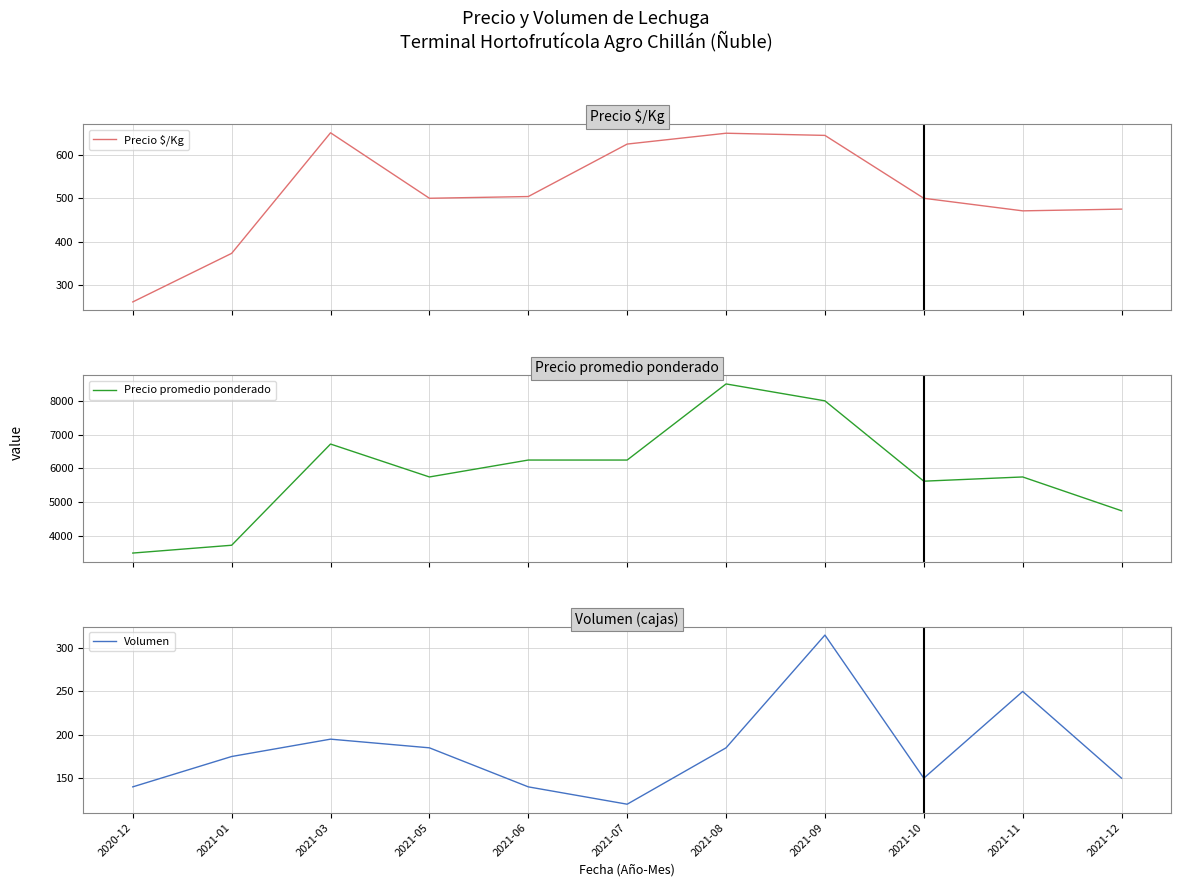

Which series has the largest total across all categories?

Precio promedio ponderado